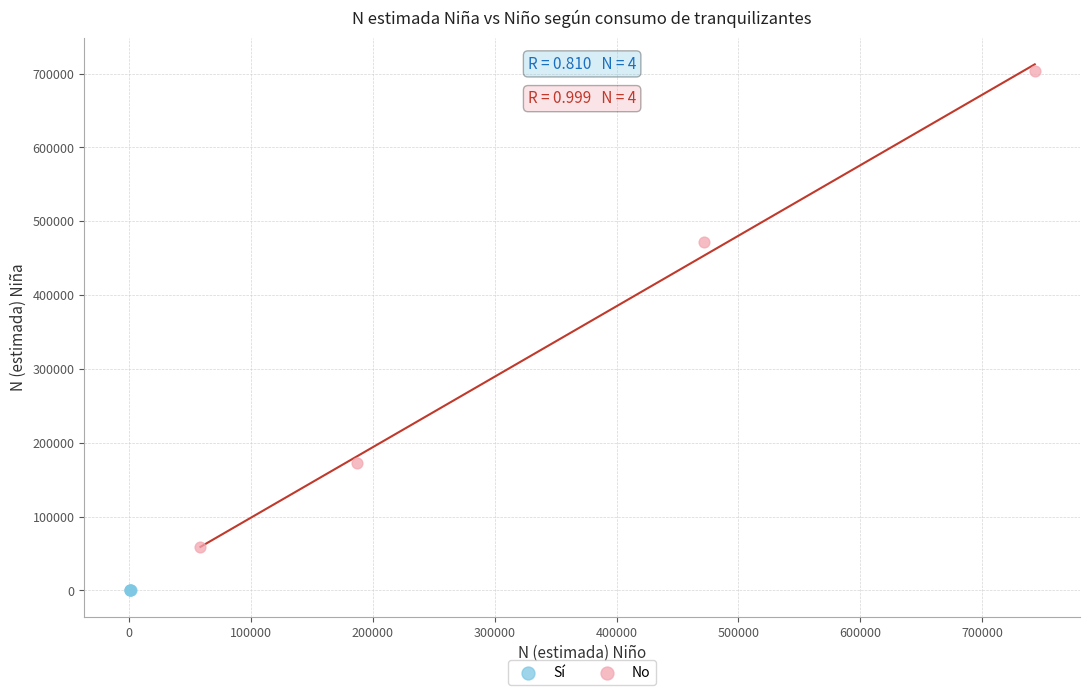

Which series contains the highest Y value?

No